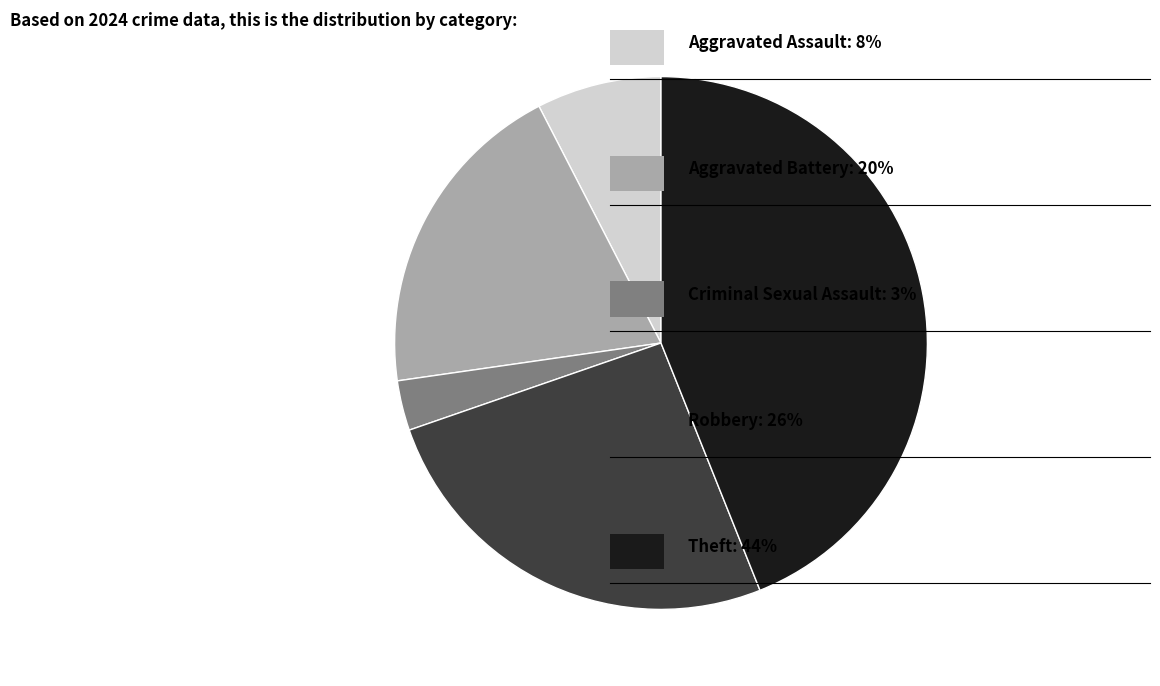

Is there a majority slice in this chart?

No